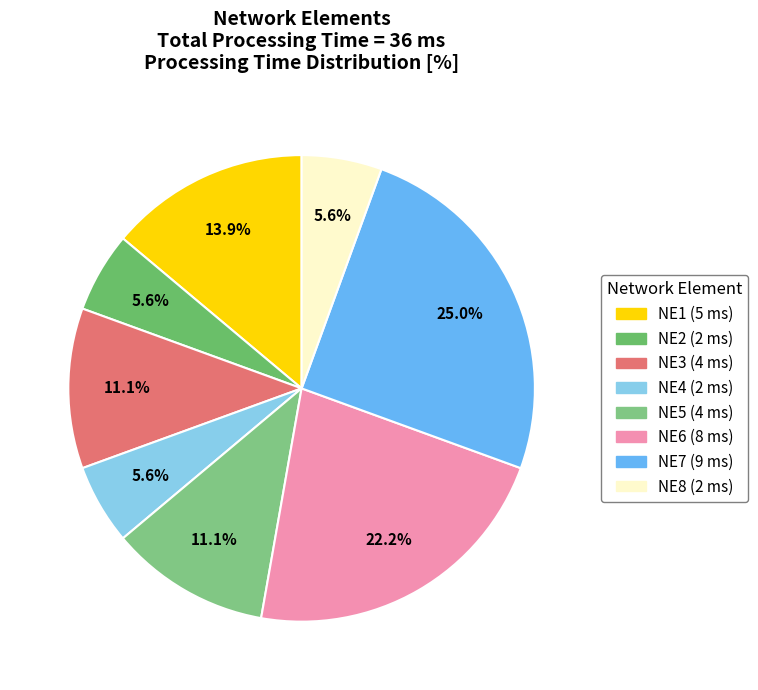

Does any single category account for the majority?

No